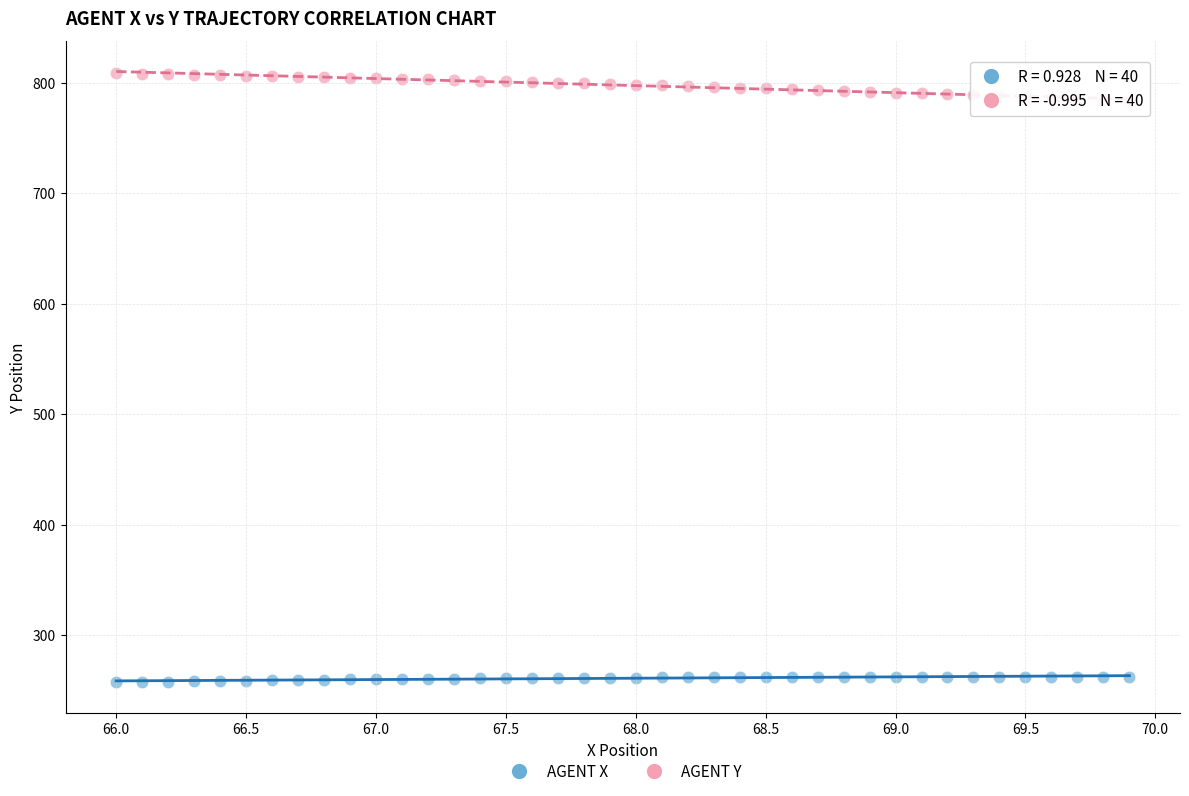

Across all data points, what is the range of Y values (max minus min)?

551.5